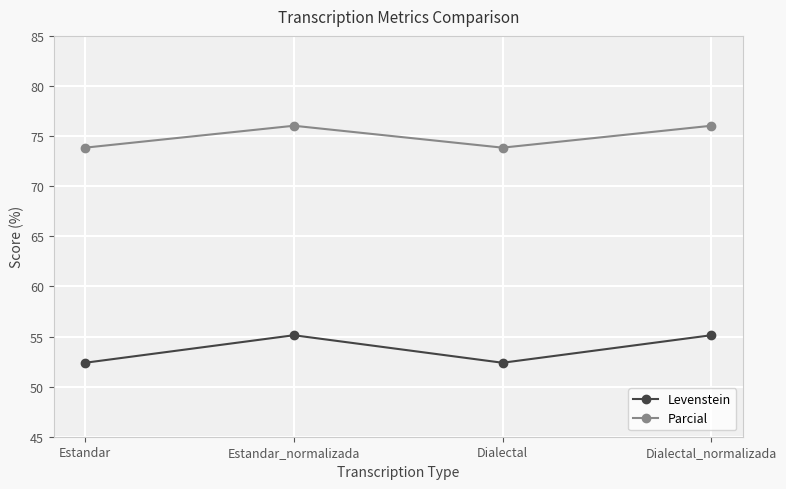

What is the approximate value of Parcial at Dialectal_normalizada?

76.0